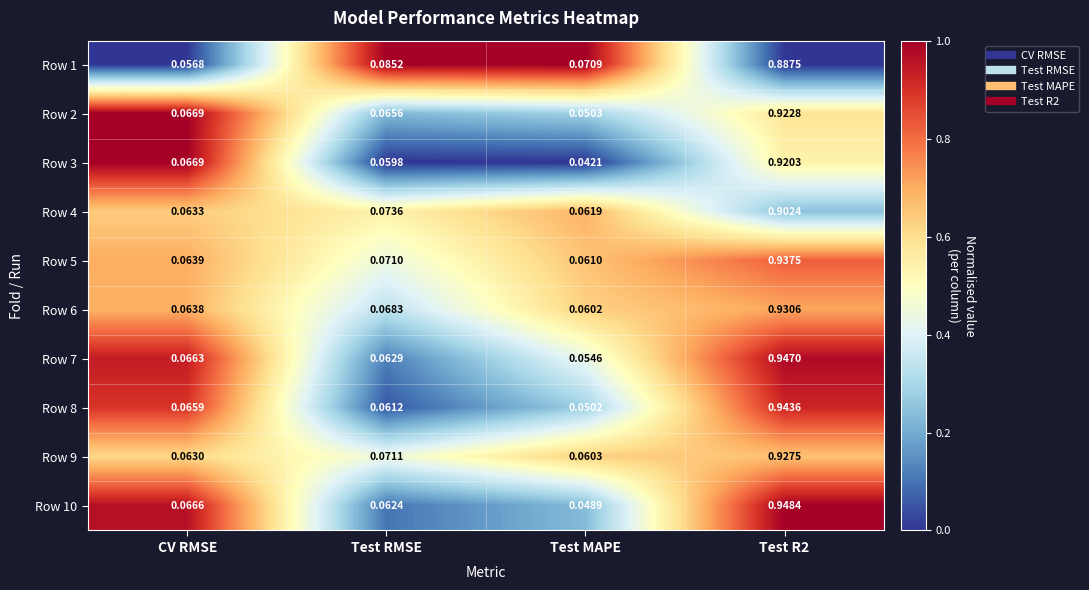

How many categories are shown in the chart?

4